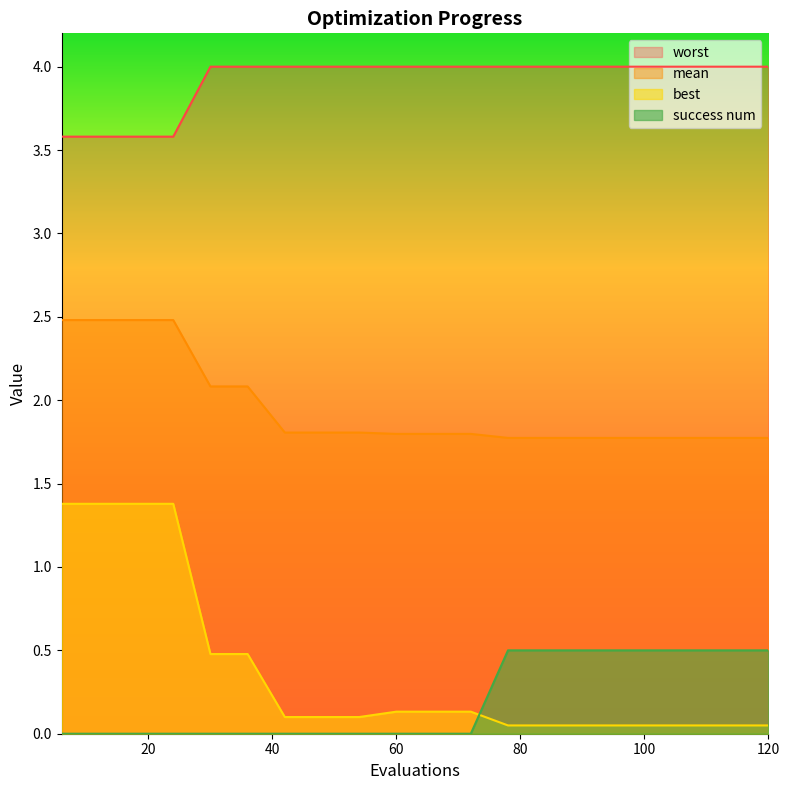

Between which two adjacent categories do best and success num first intersect?

72 and 78